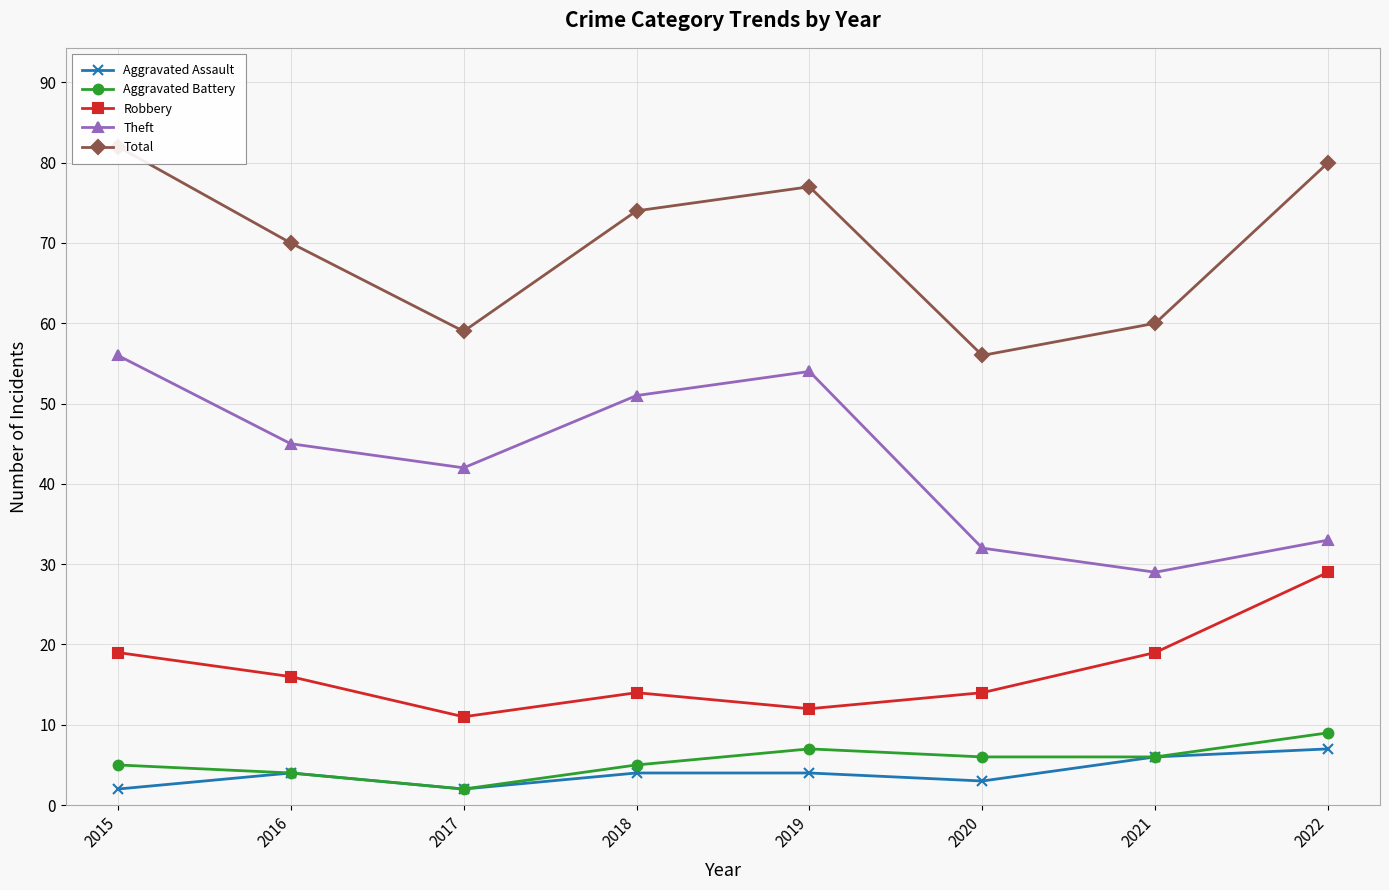

What is the spread (max minus min) of values at 2016?

66